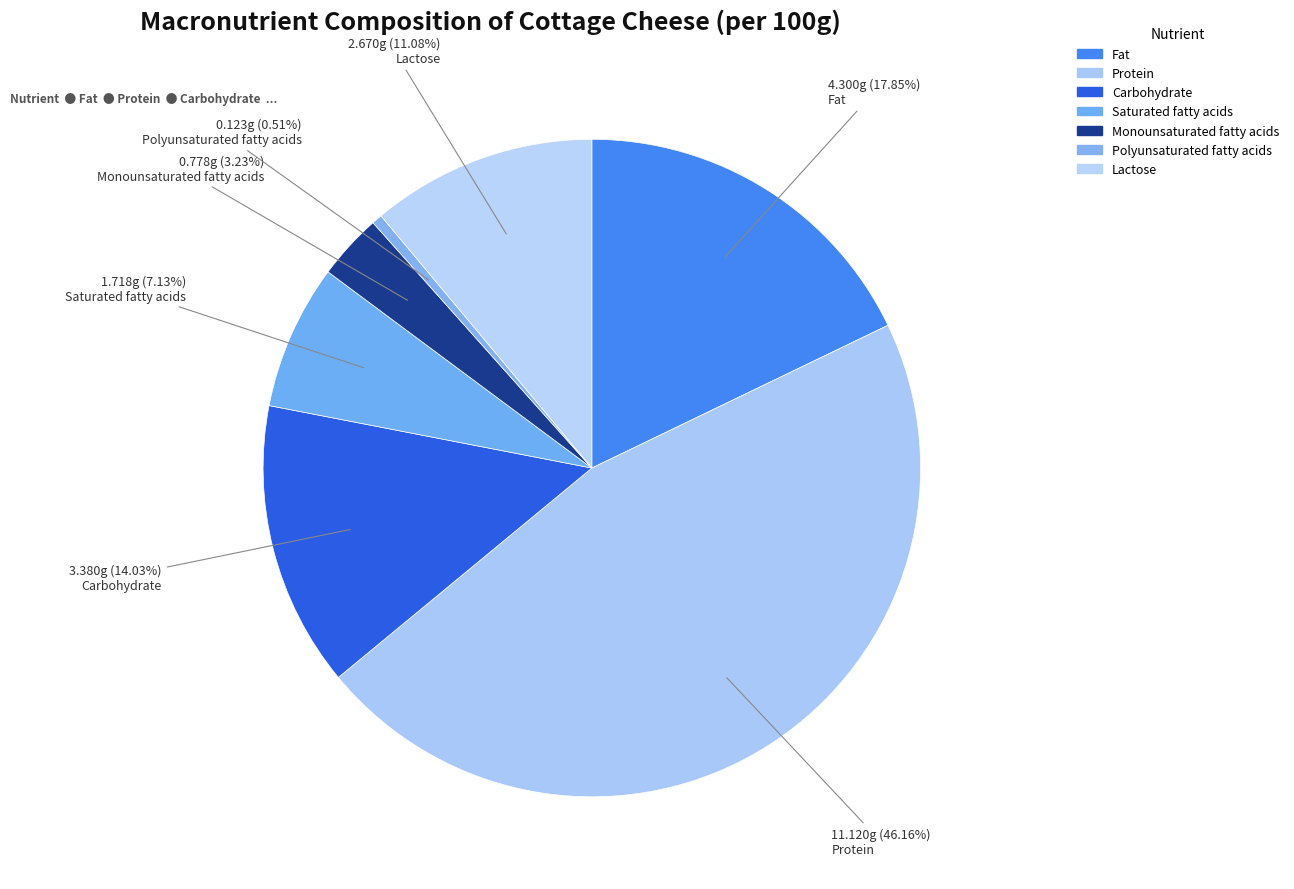

To the nearest percent, what is the average slice percentage?

14%